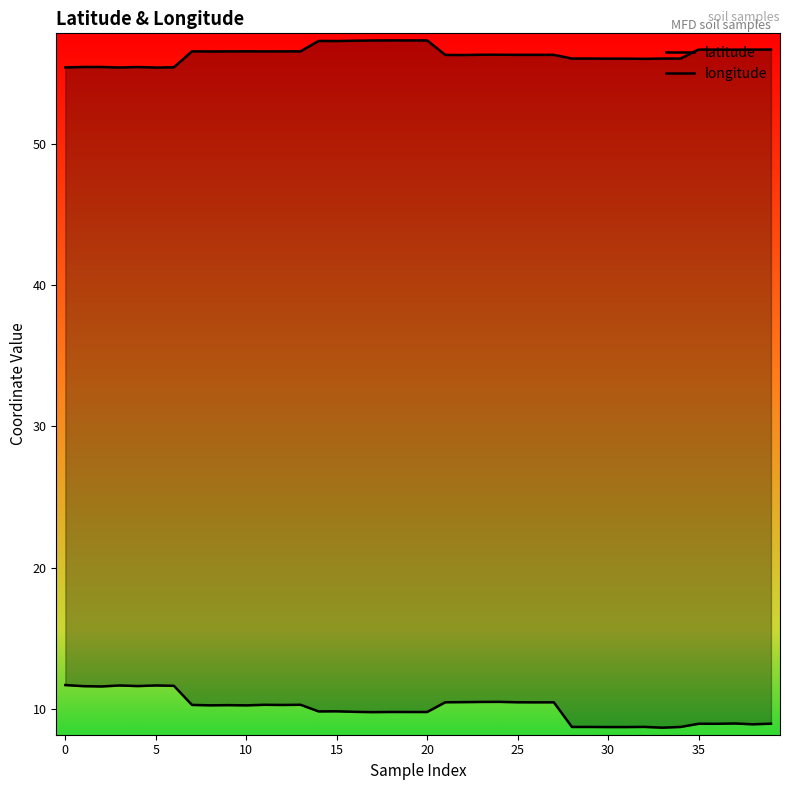

True or false: longitude and latitude intersect in this chart.

False